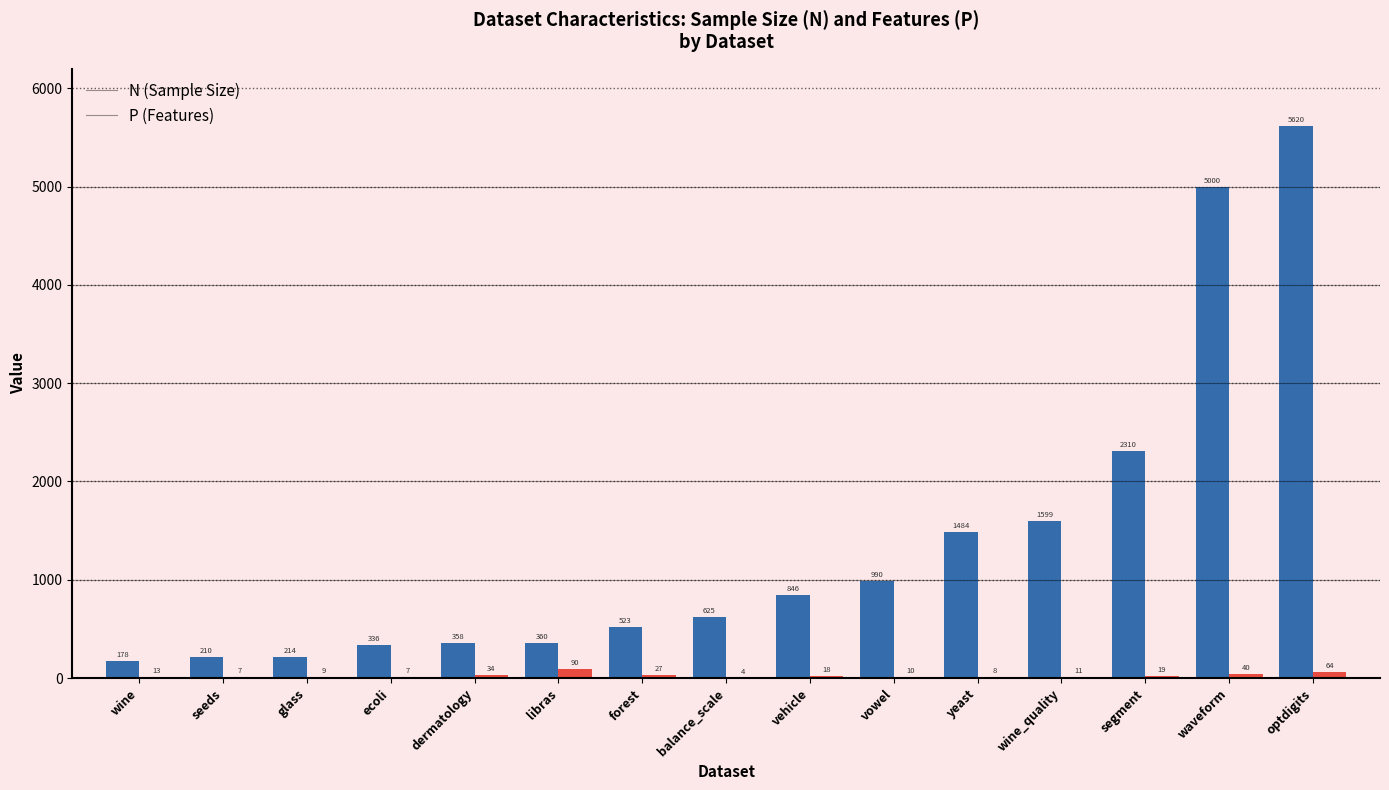

At which category is the sum across all series the highest?

optdigits